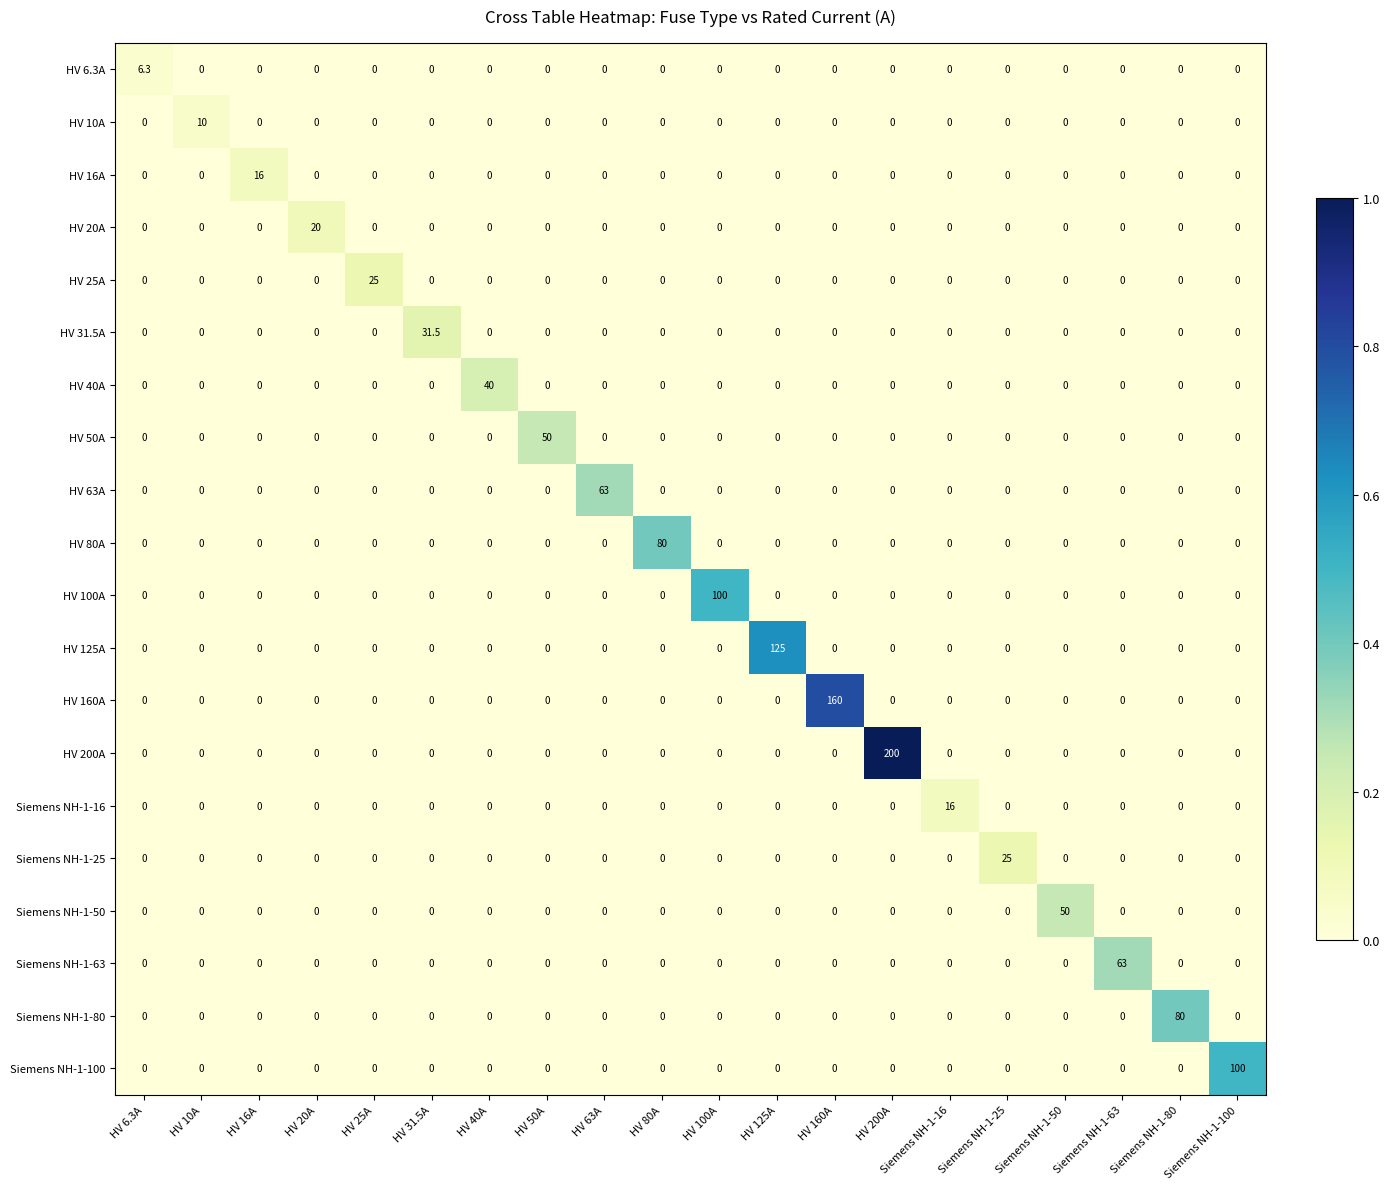

Is it true that HV 200A equals 200.0 at HV 200A?

True